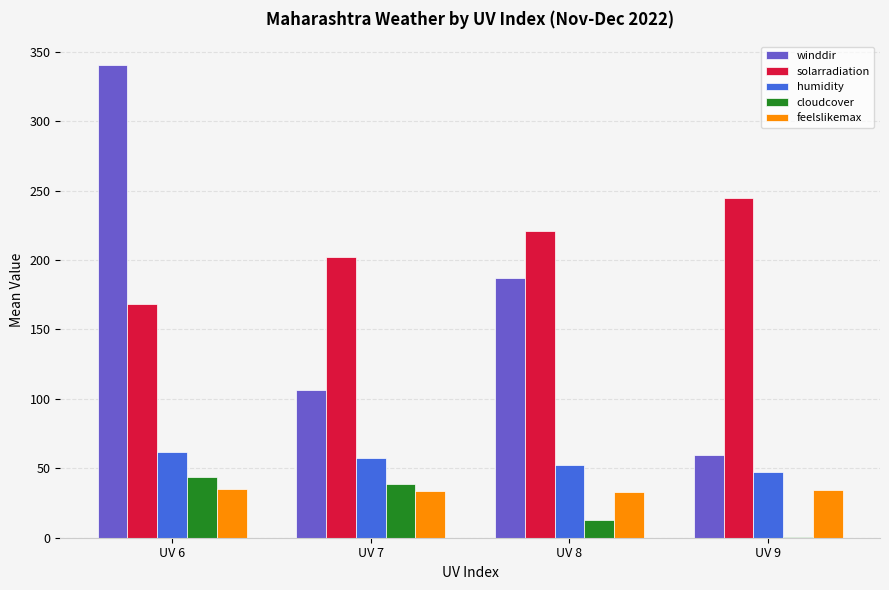

What are all the series names shown in the legend?

winddir, solarradiation, humidity, cloudcover, feelslikemax